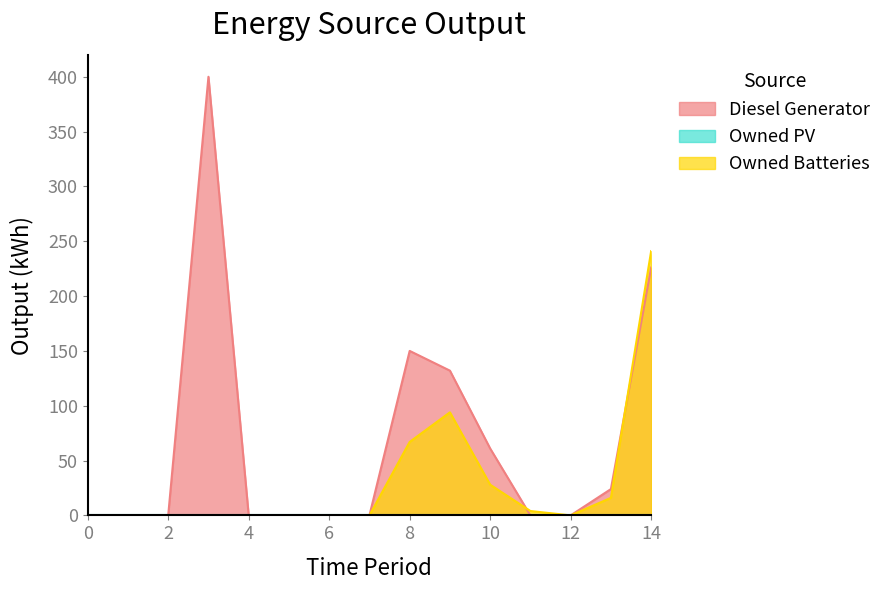

True or false: Diesel Generator and Owned Batteries intersect in this chart.

True